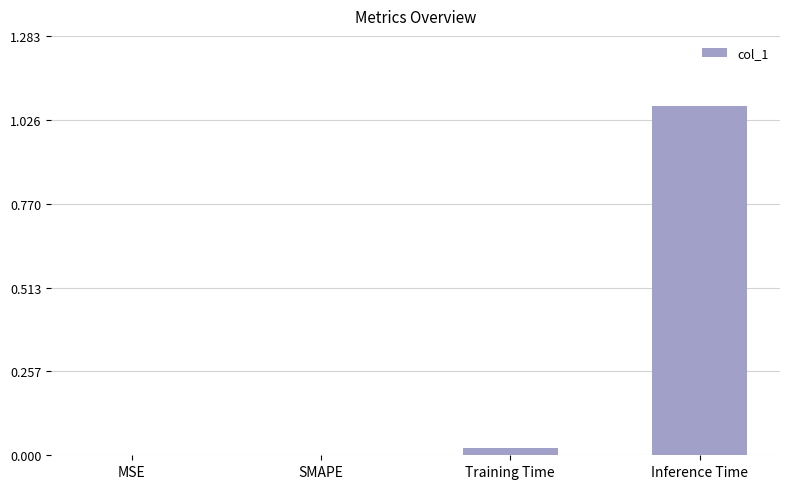

True or false: the data shows 0.0 at SMAPE.

True